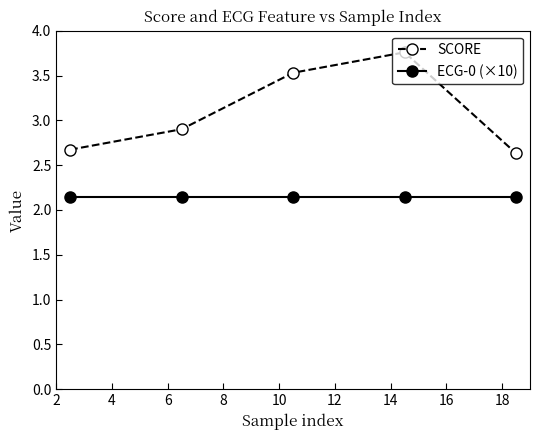

True or false: SCORE has more than 2 interior local peaks.

False